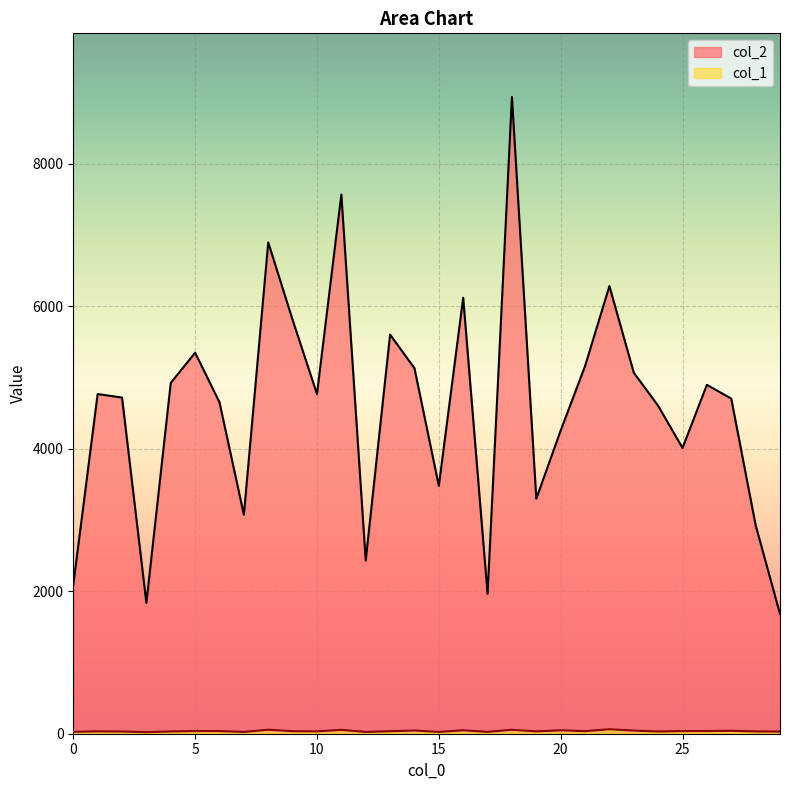

Is it true that col_1 equals 11 at 28?

False